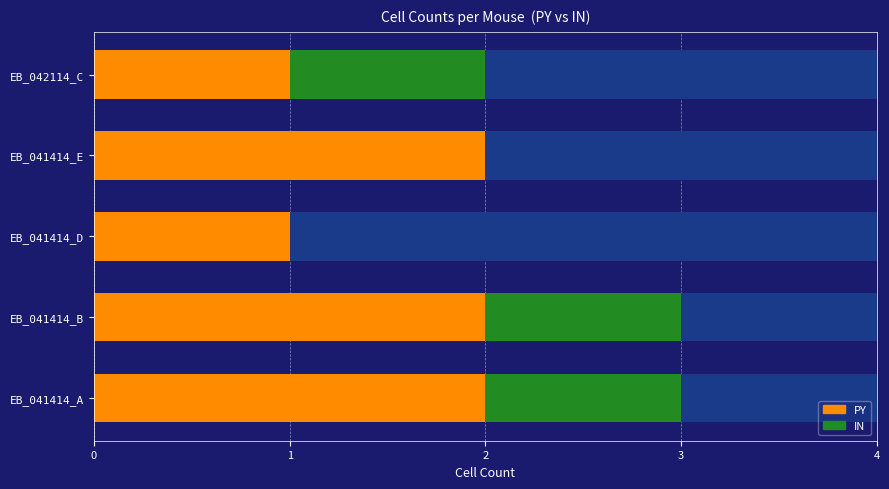

The value of IN at EB_042114_C is 1. True or false?

False